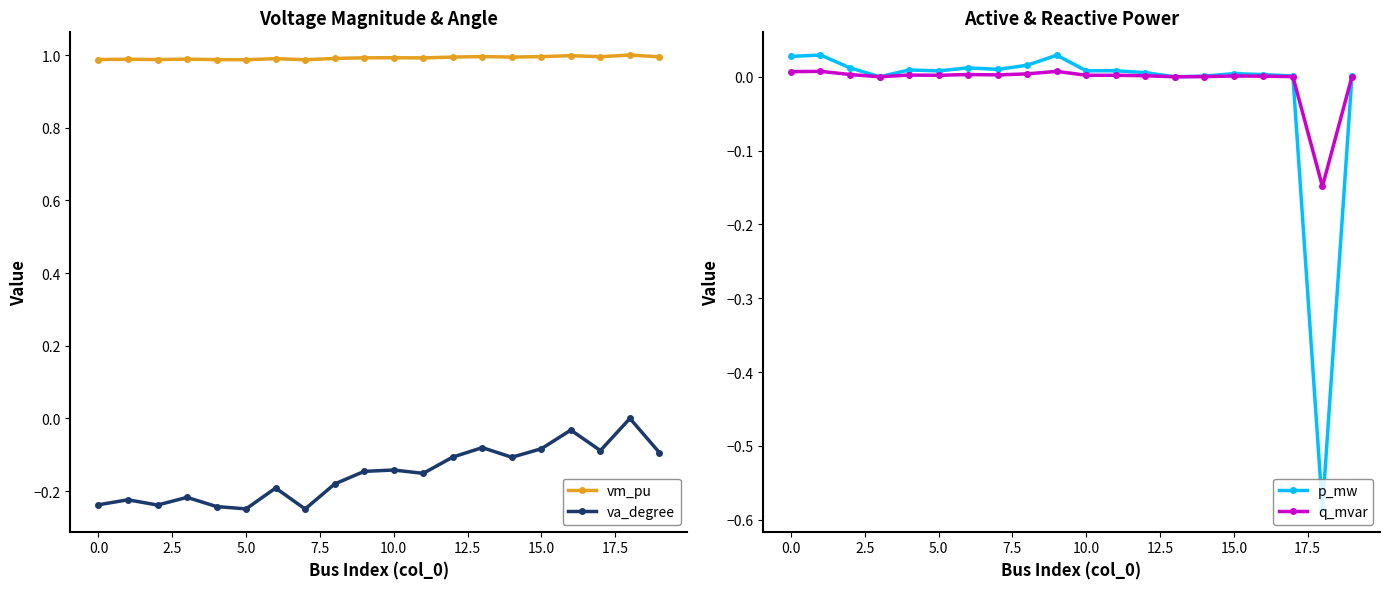

True or false: q_mvar and vm_pu intersect in this chart.

False